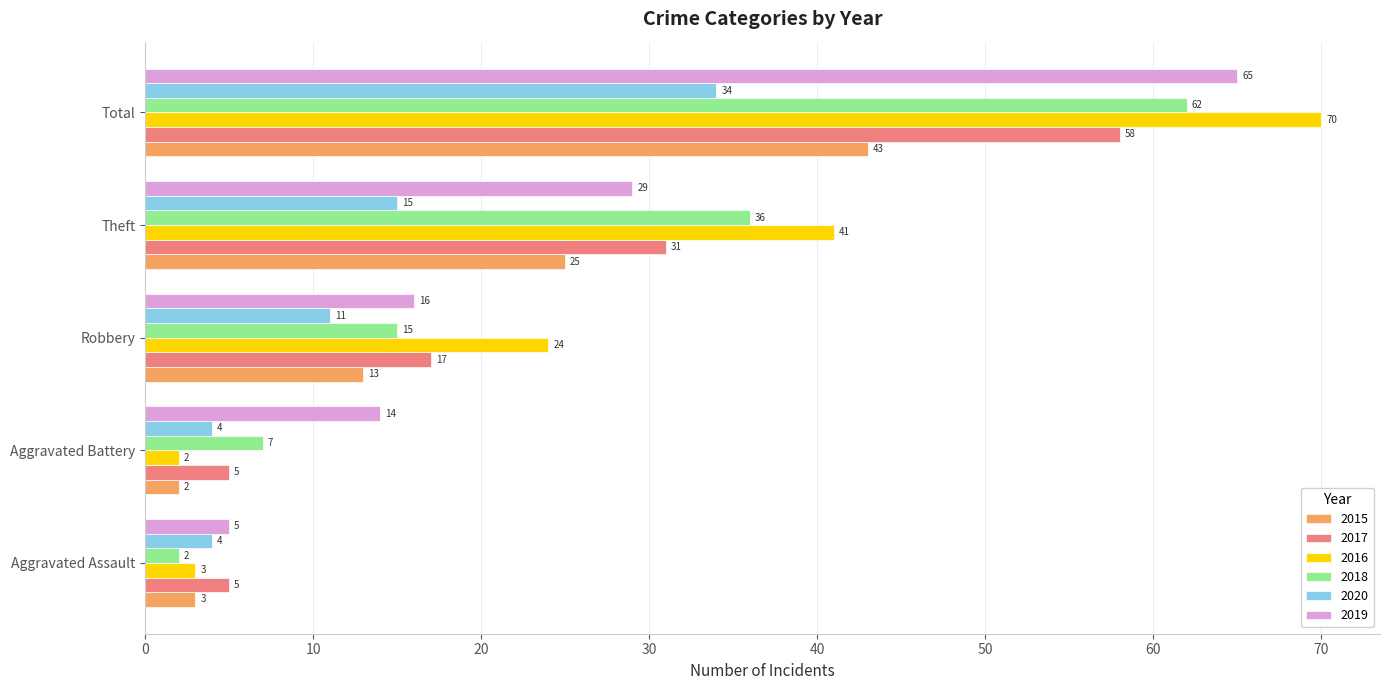

Which series has the largest total across all categories?

2016